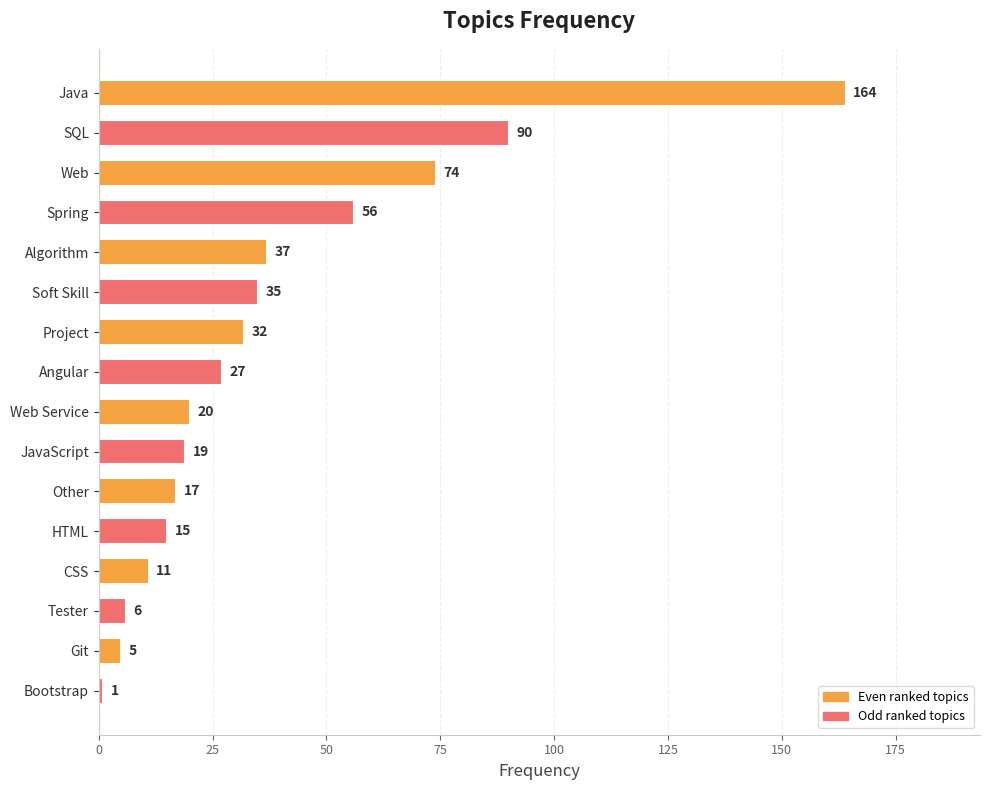

What is the average value?

38